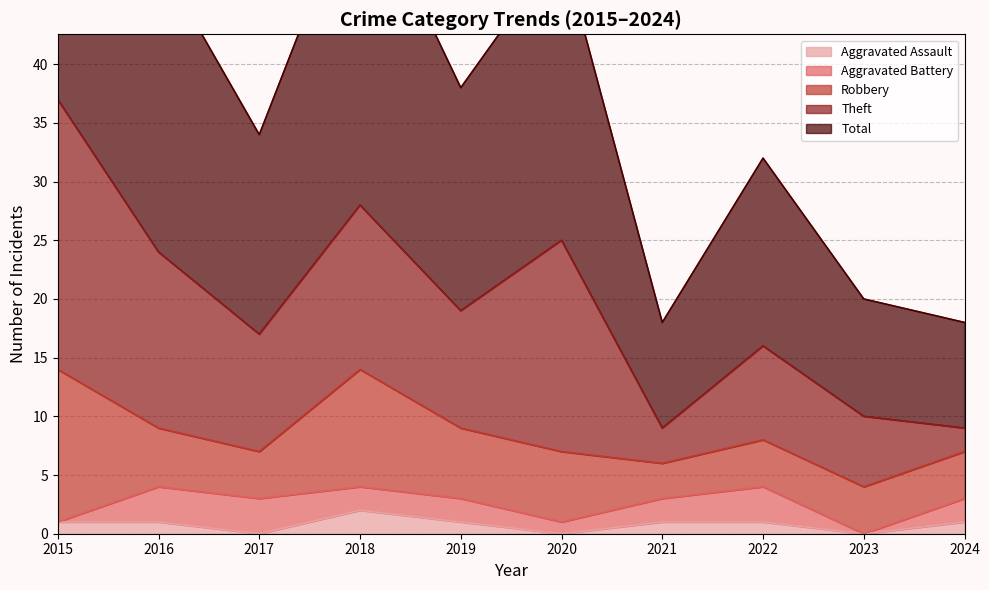

What is the average value of the Aggravated Battery series?

2